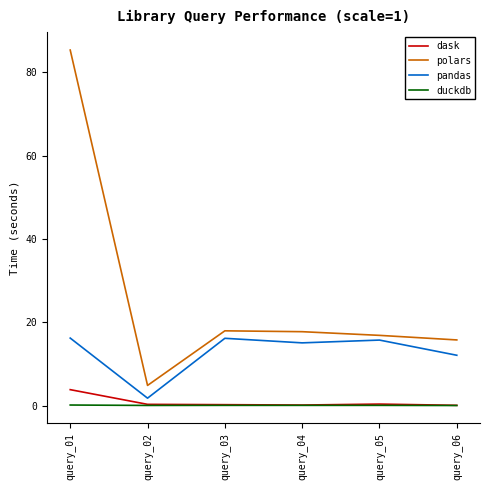

Is it true that polars equals 16.9 at query_05?

True